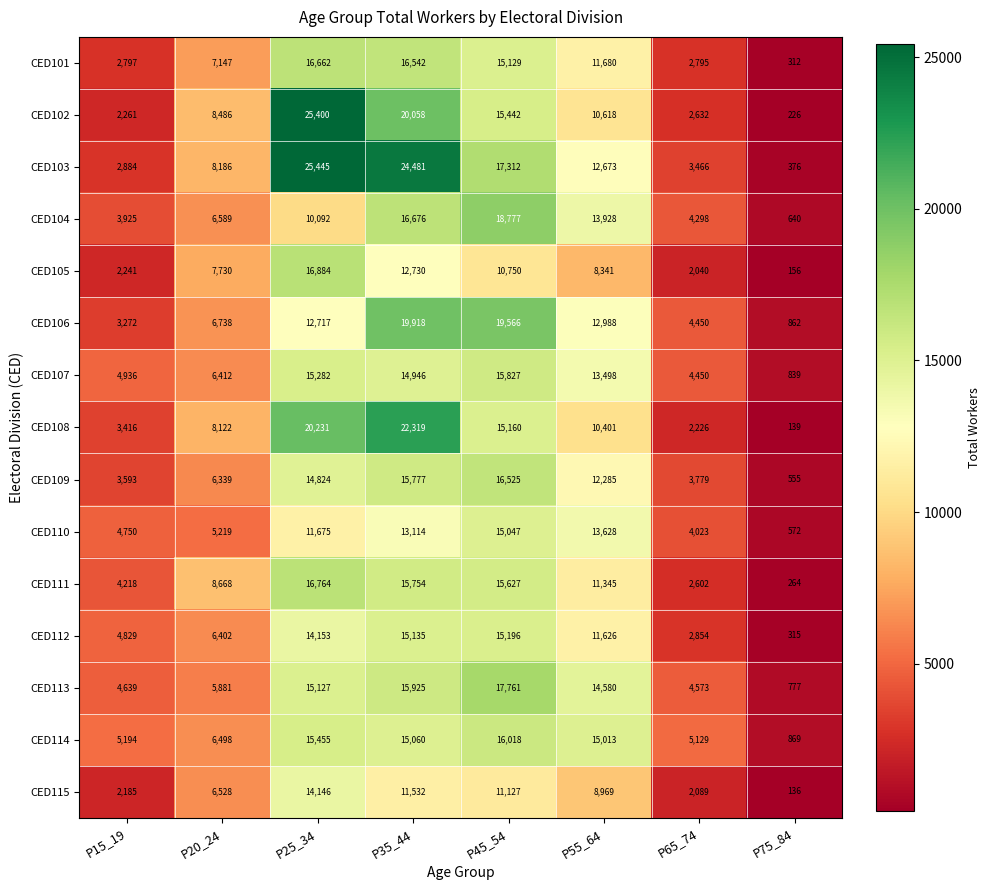

What is the difference between the maximum and minimum values in the CED115 series?

14010